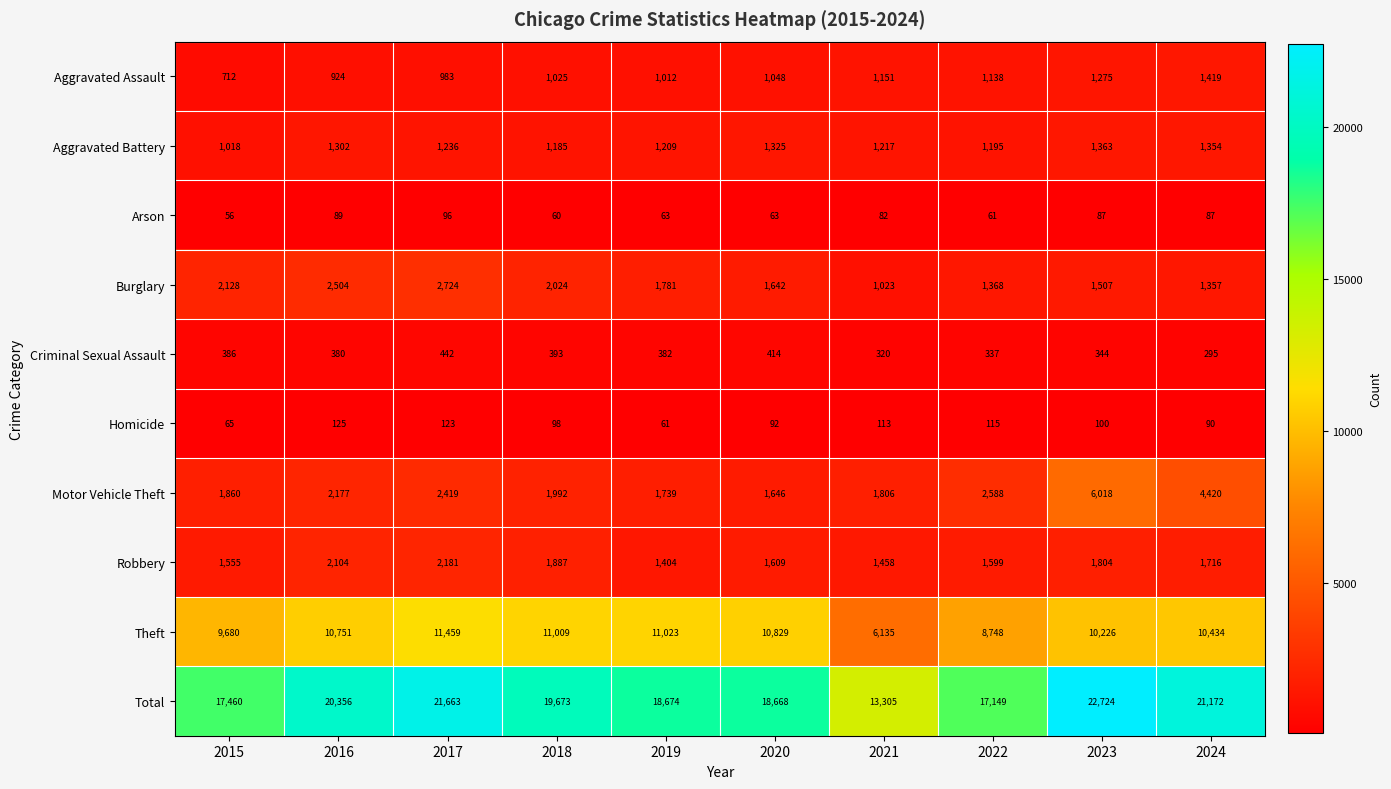

Which series has the largest total across all categories?

Total